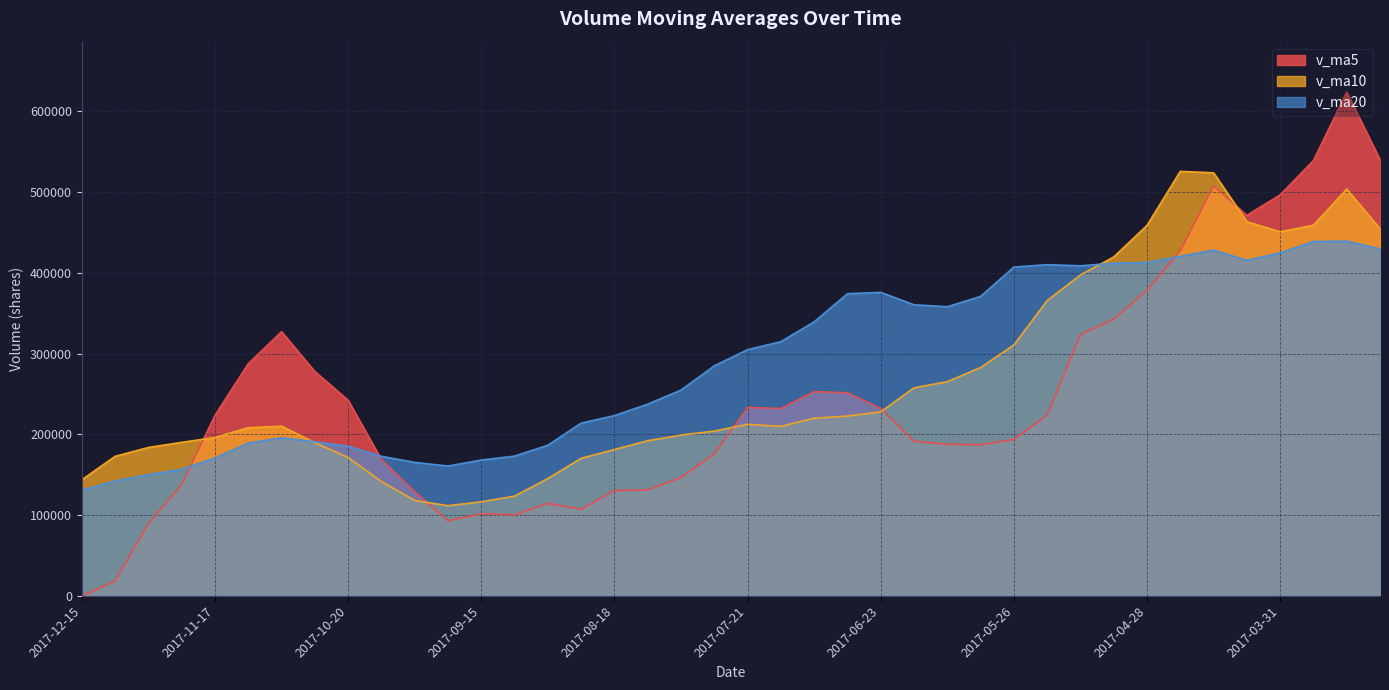

Is the value of v_ma5 at 2017-06-30 greater than the value of v_ma10 at 2017-10-20?

Yes